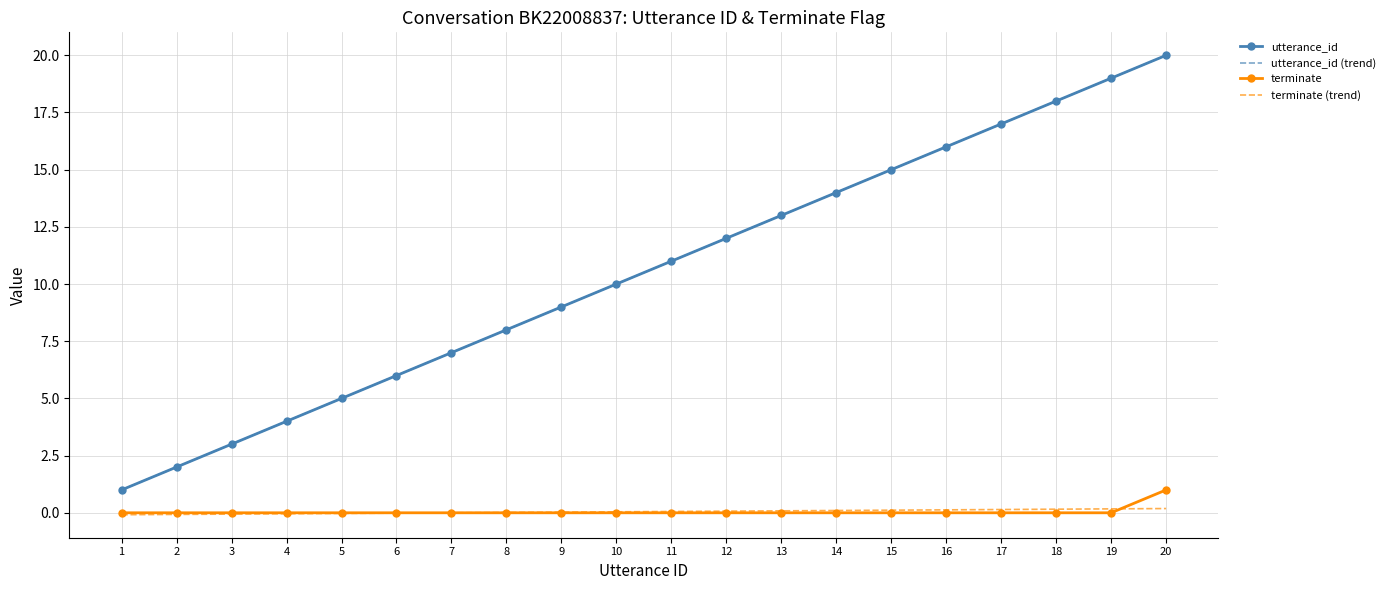

At which category is the sum across all series the highest?

20